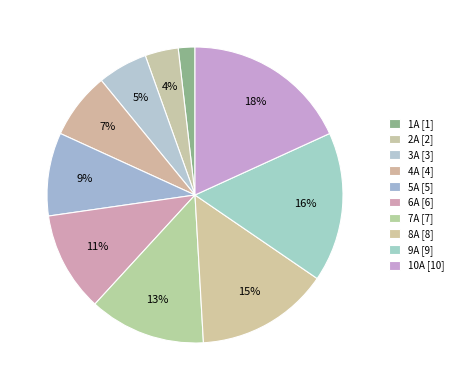

Count the number of slices in the pie.

10